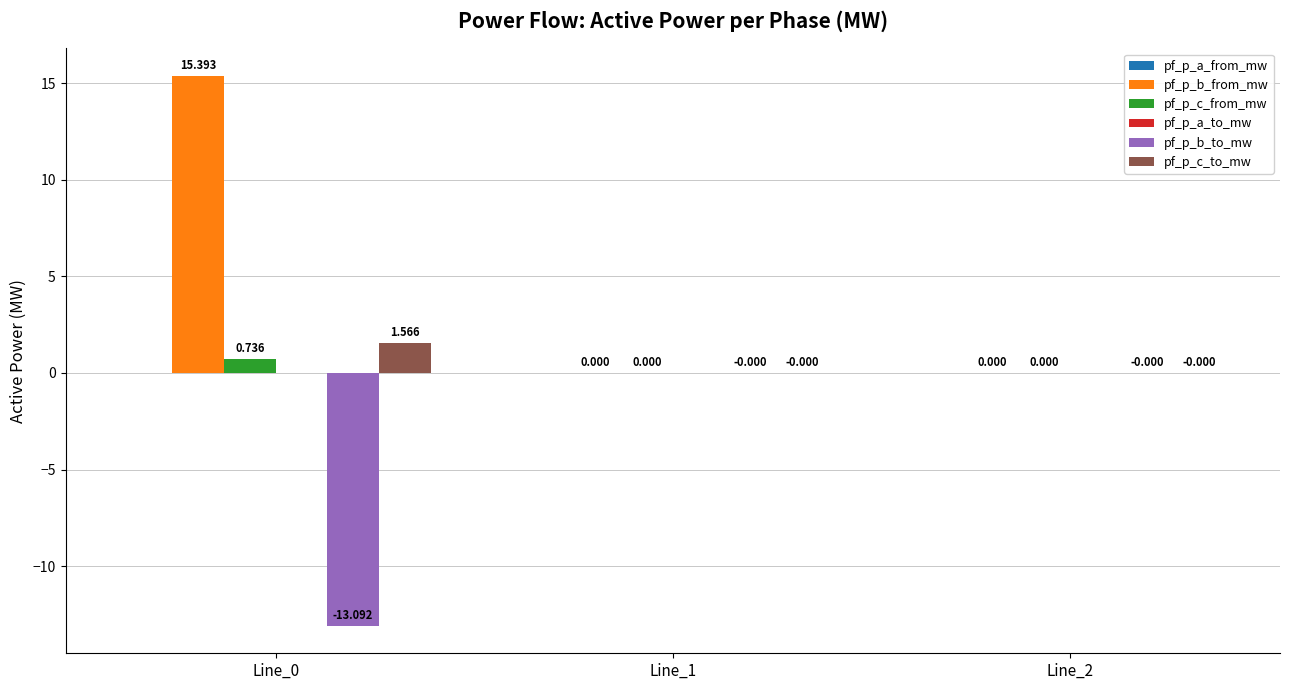

Which series has the largest total across all categories?

pf_p_b_from_mw